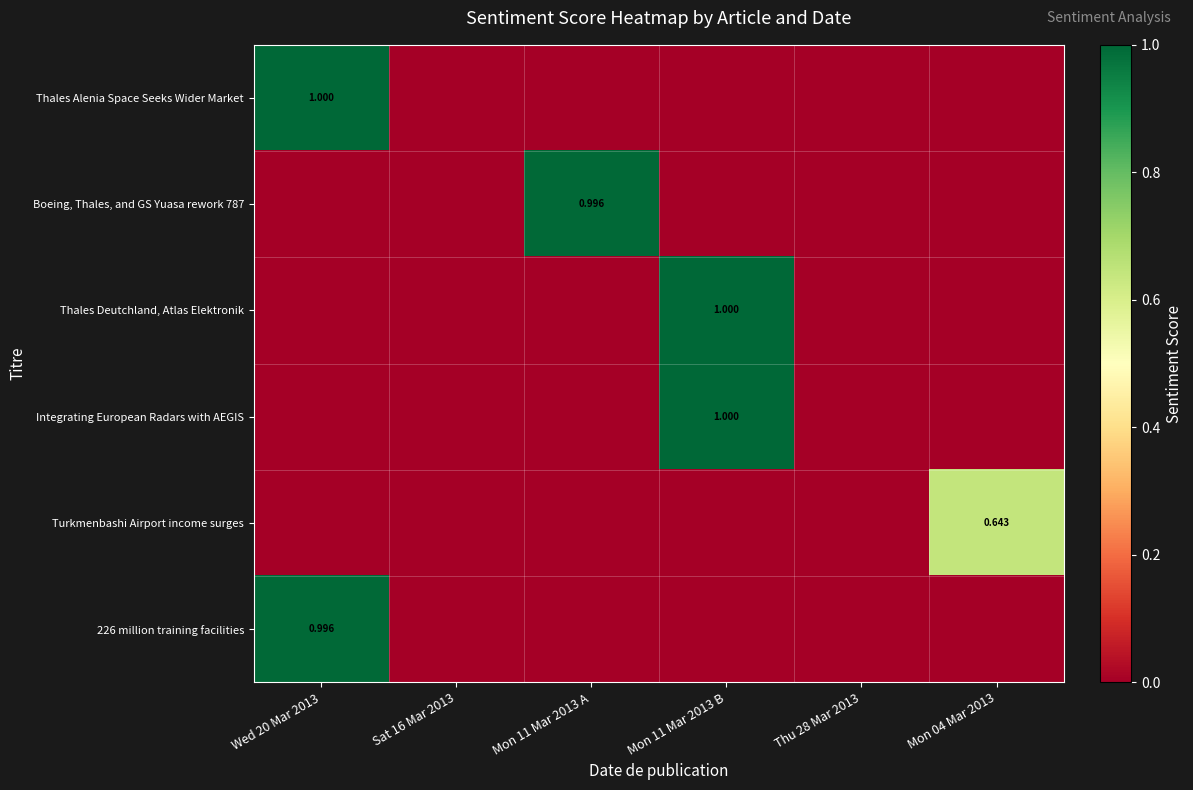

What is the average value of the Thales Alenia Space Seeks Wider Market series?

0.2